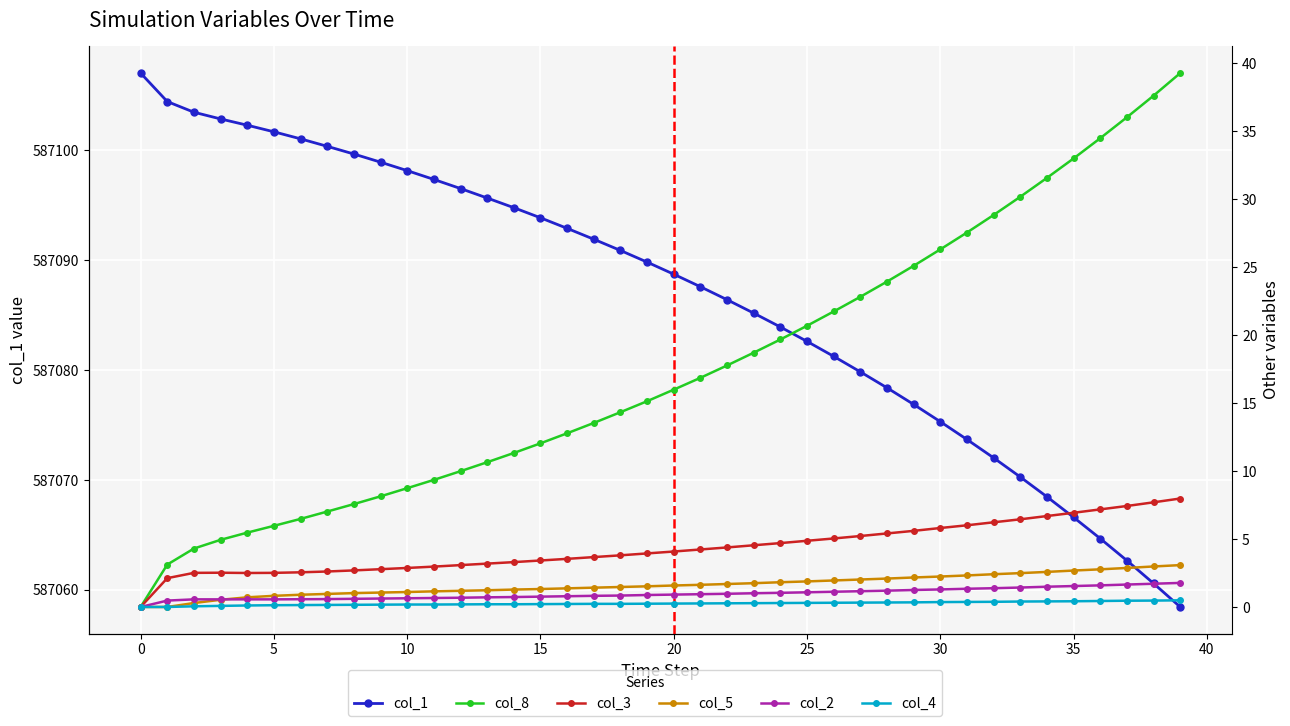

In col_3, how many points are higher than both neighbors (excluding endpoints)?

1